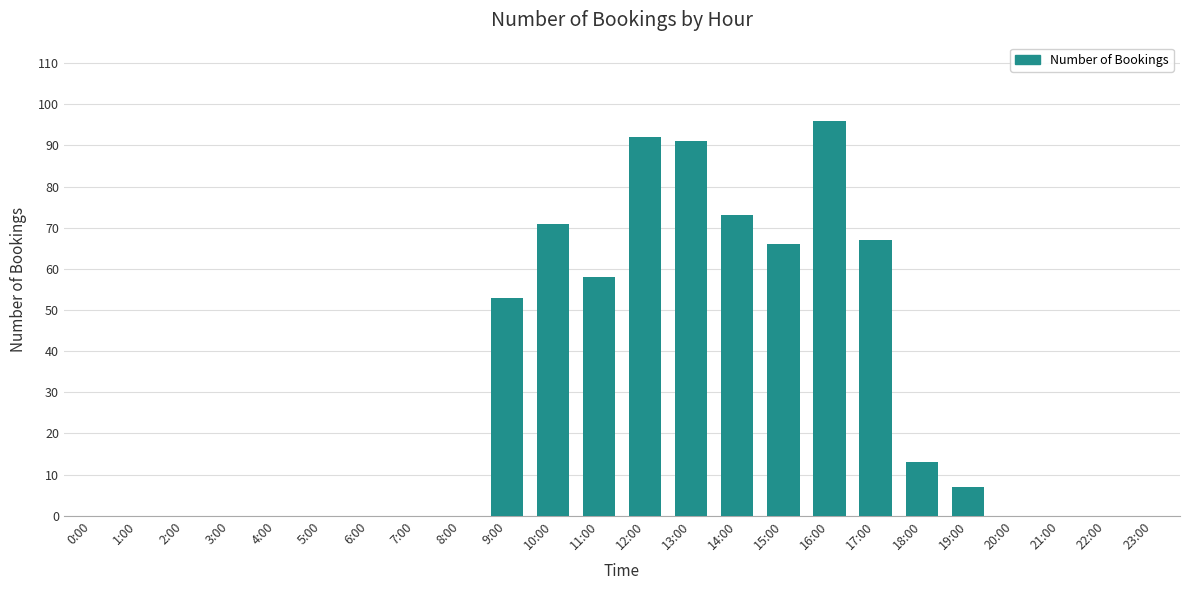

What is the sum of all values?

687